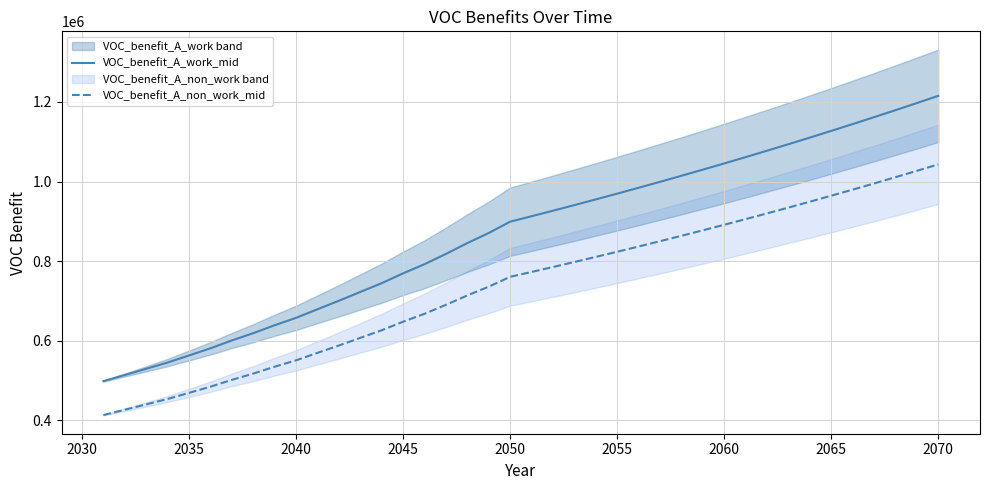

What is the average value of the VOC_benefit_A_non_work_mid series?

735628.4